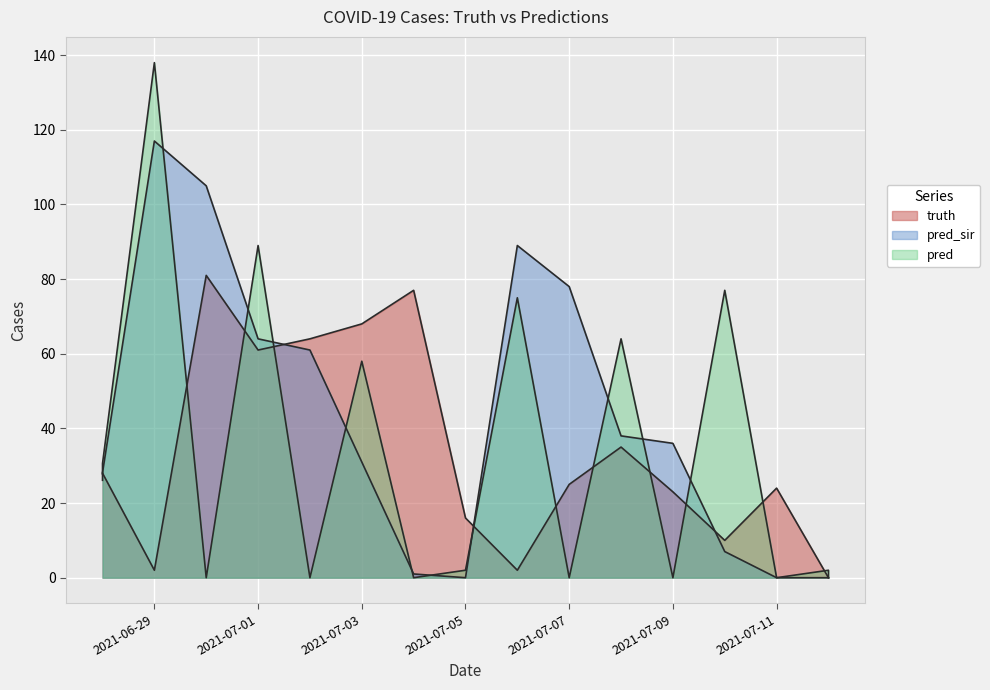

The truth series shows 96.5 at 2021-07-03. True or false?

False